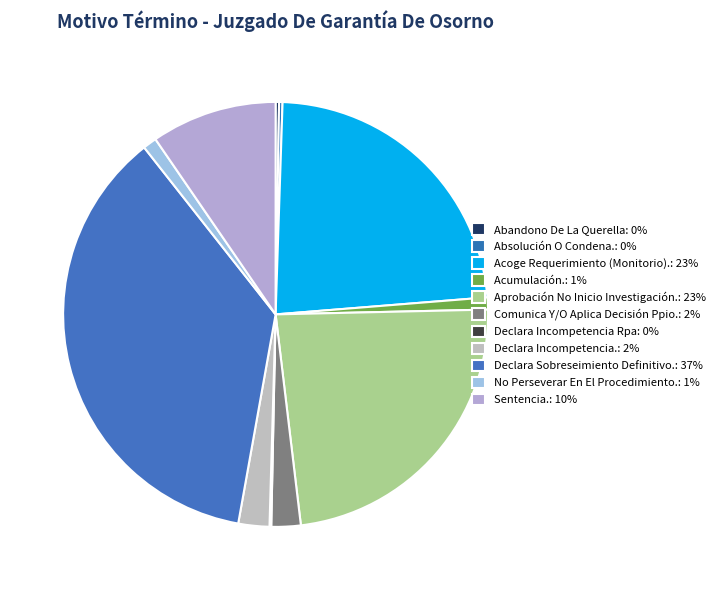

Which slice is the largest?

Declara Sobreseimiento Definitivo.